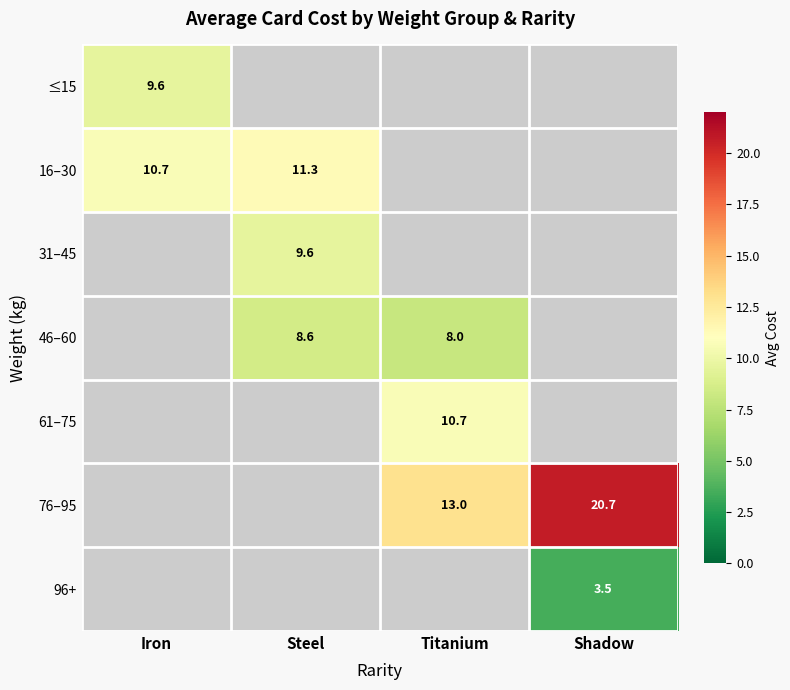

How many data points does each series have?

4